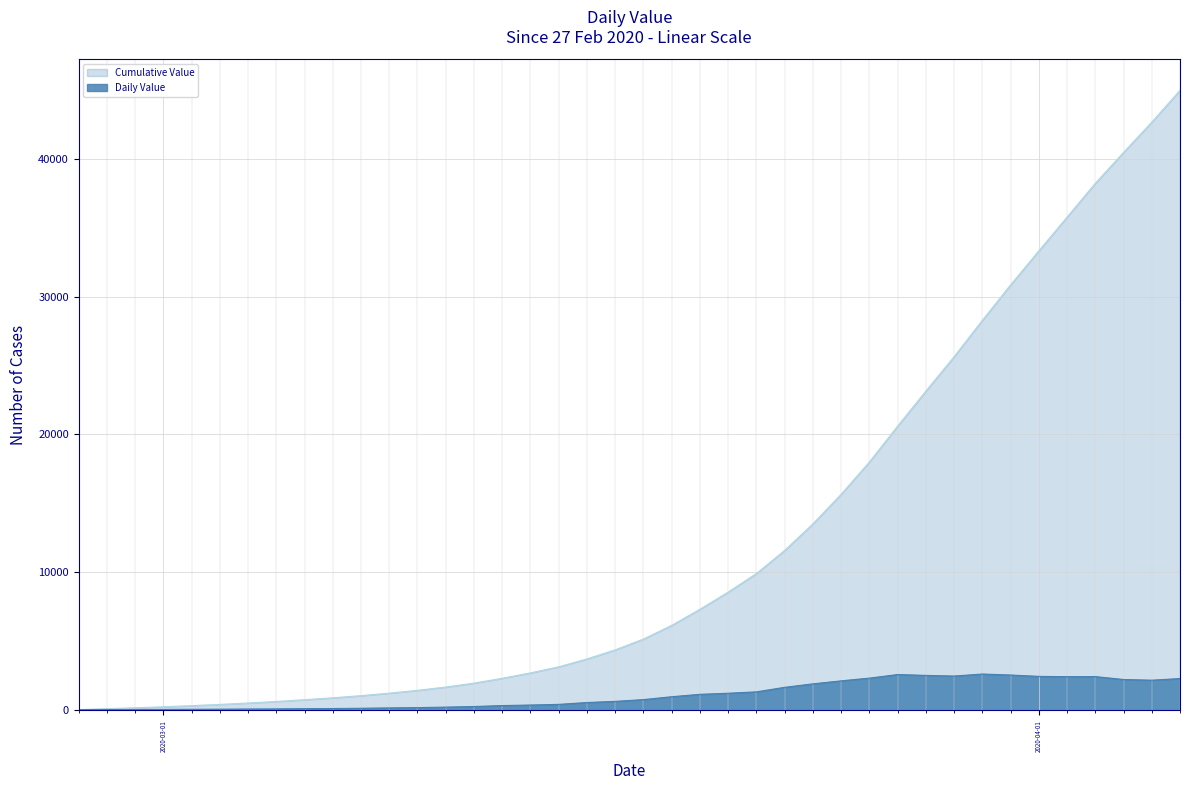

Which series has the widest spread of values?

Cumulative Value